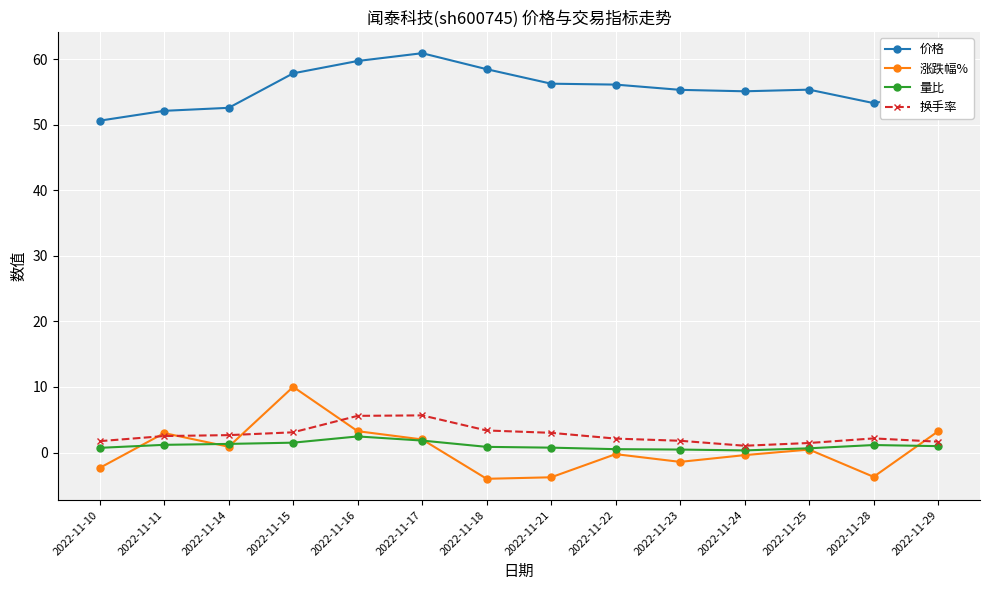

True or false: 量比 and 价格 intersect in this chart.

False